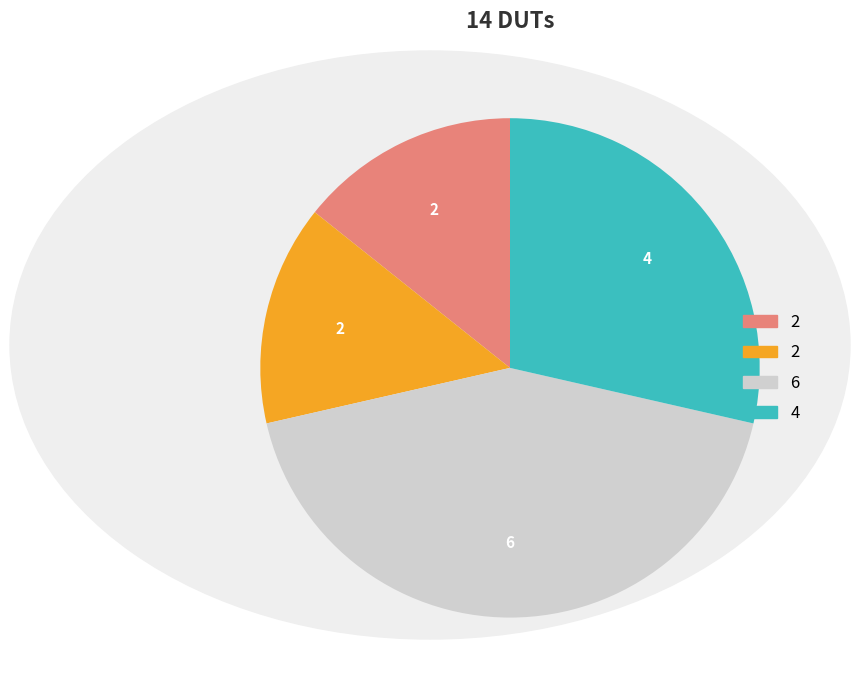

Does any single category account for the majority?

No